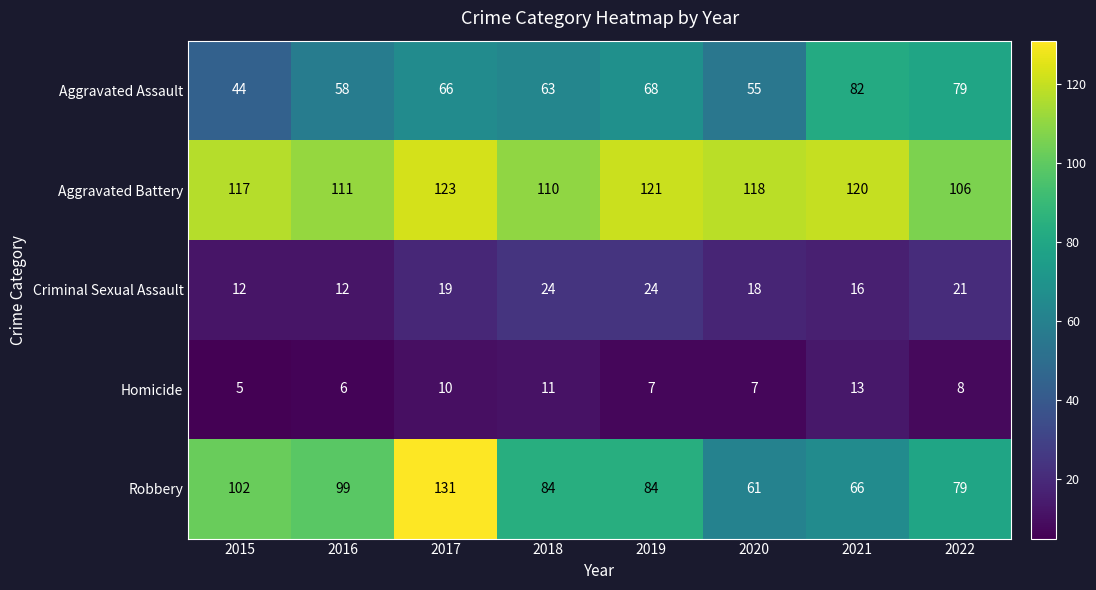

How many distinct data groups are displayed?

5